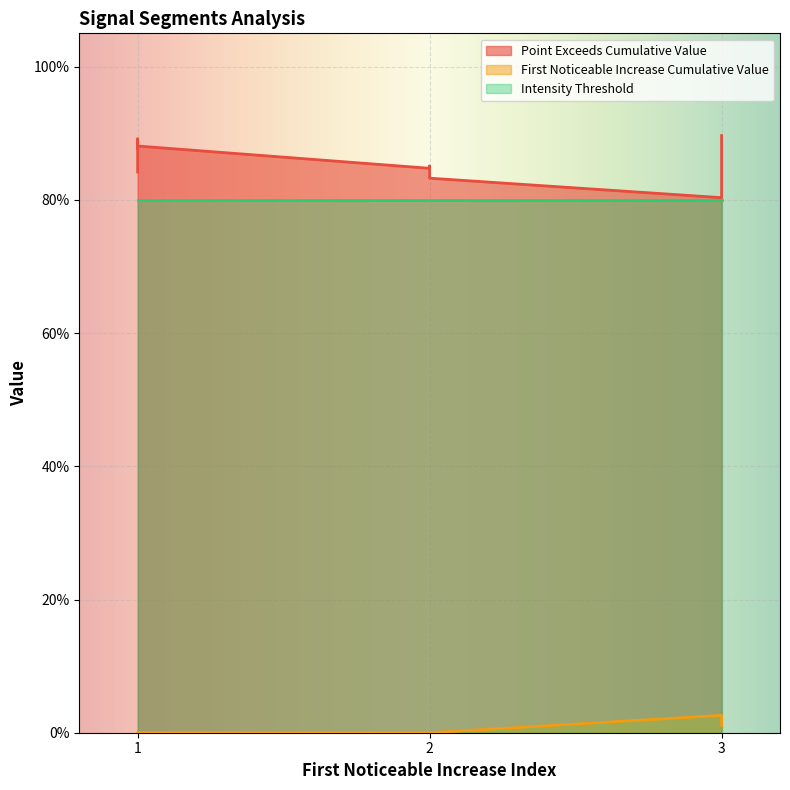

What is the lowest value of the Intensity_Threshold series?

0.8